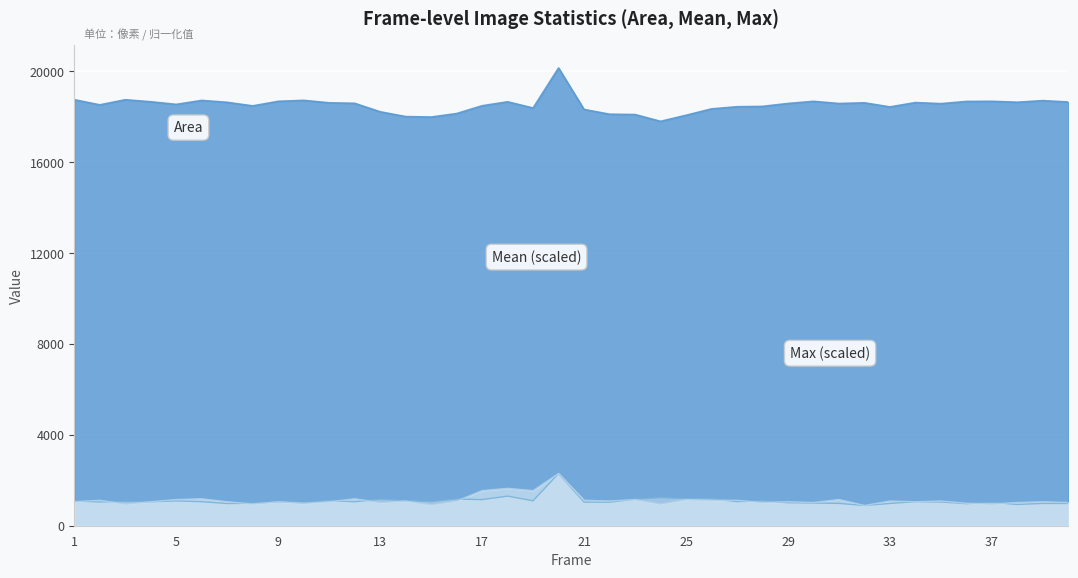

What is the difference between the Area values at 27 and 30?

238.0